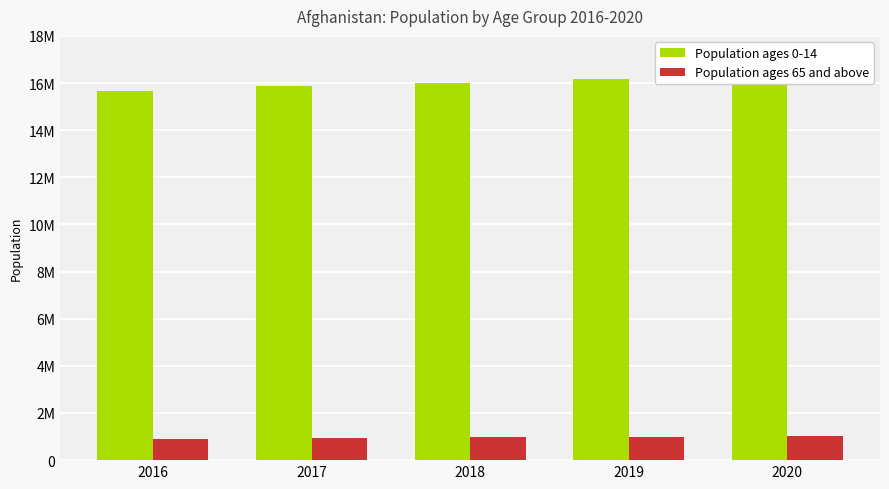

True or false: Population ages 0-14 has a value of 16017446 at 2018.

True